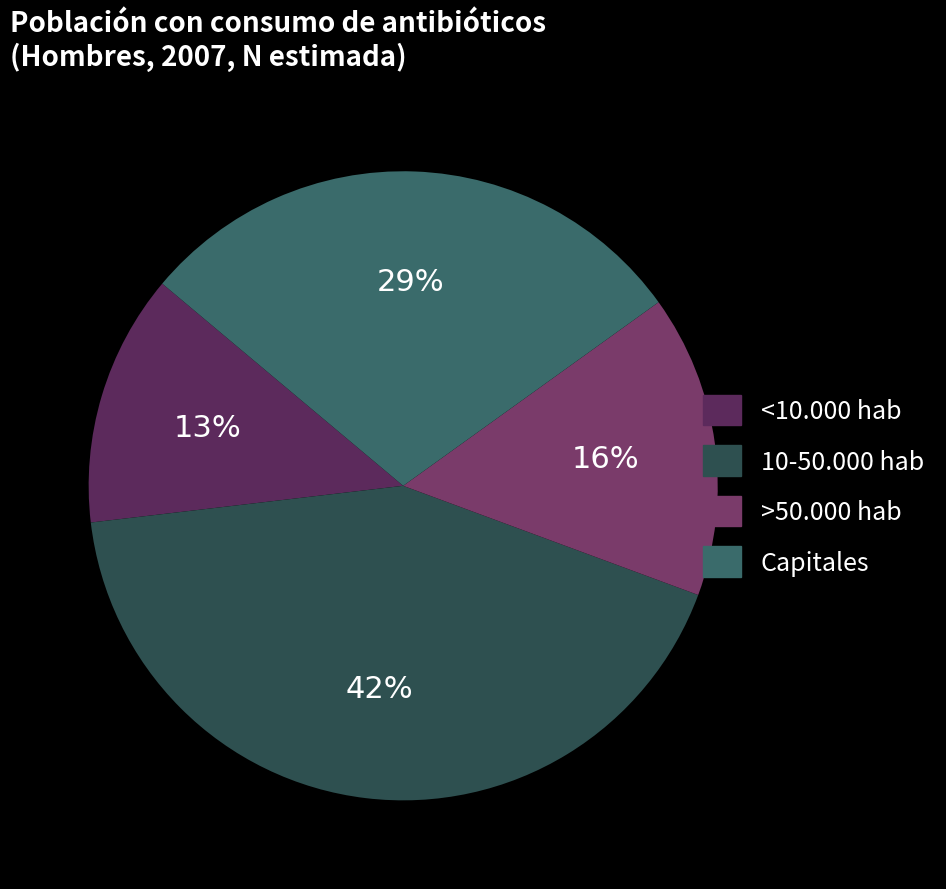

Count the number of slices in the pie.

4